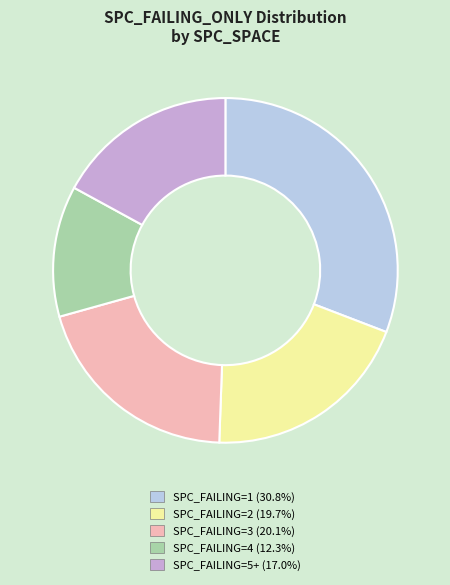

Is there any slice that represents more than half of the pie?

No